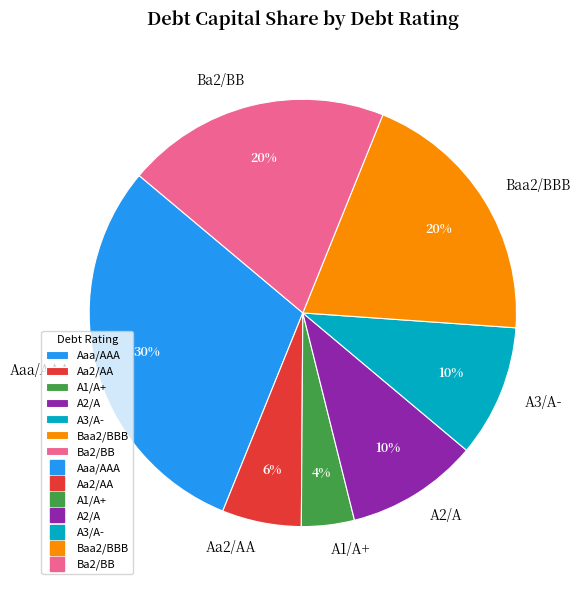

Does any single category account for the majority?

No